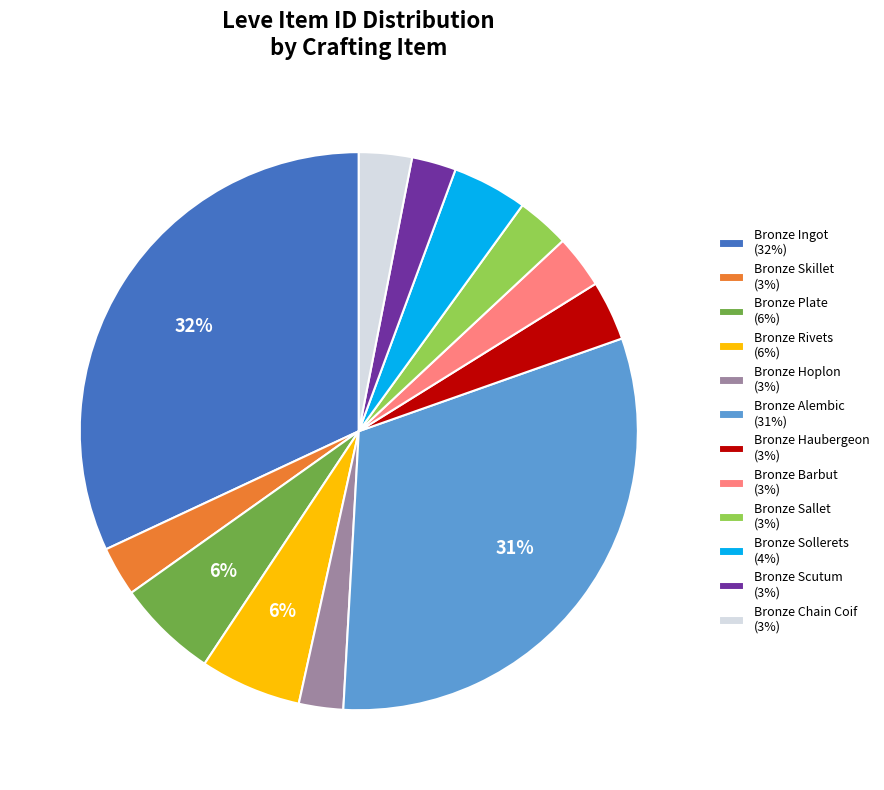

Between Bronze Sollerets (4%) and Bronze Ingot (32%), which is larger?

Bronze Ingot (32%)